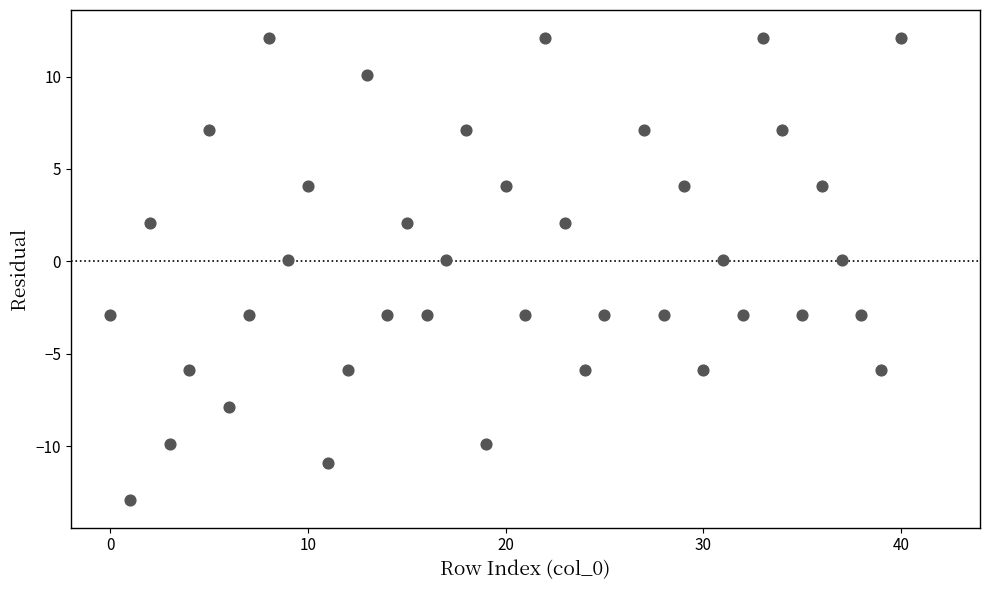

What is the range of Y values (max minus min)?

25.0